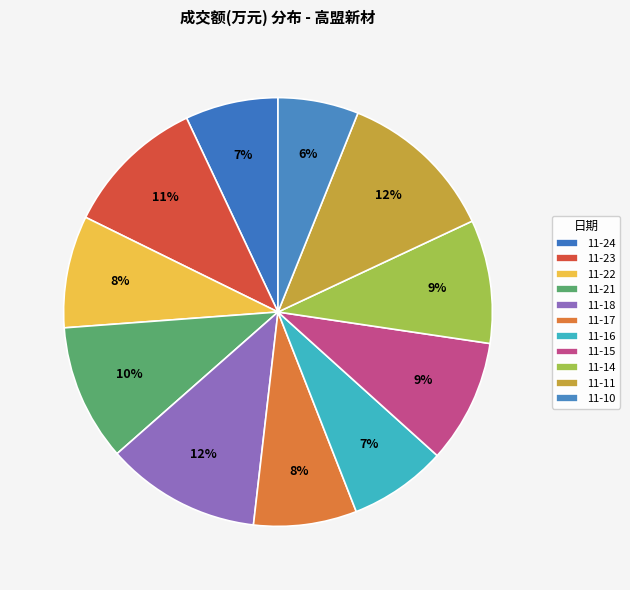

How many slices are in this pie chart?

11